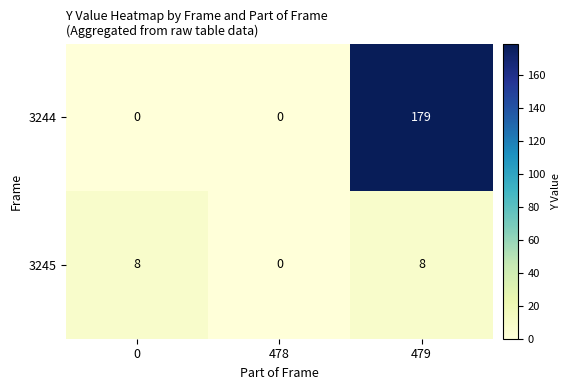

Count the number of categories in the chart.

3